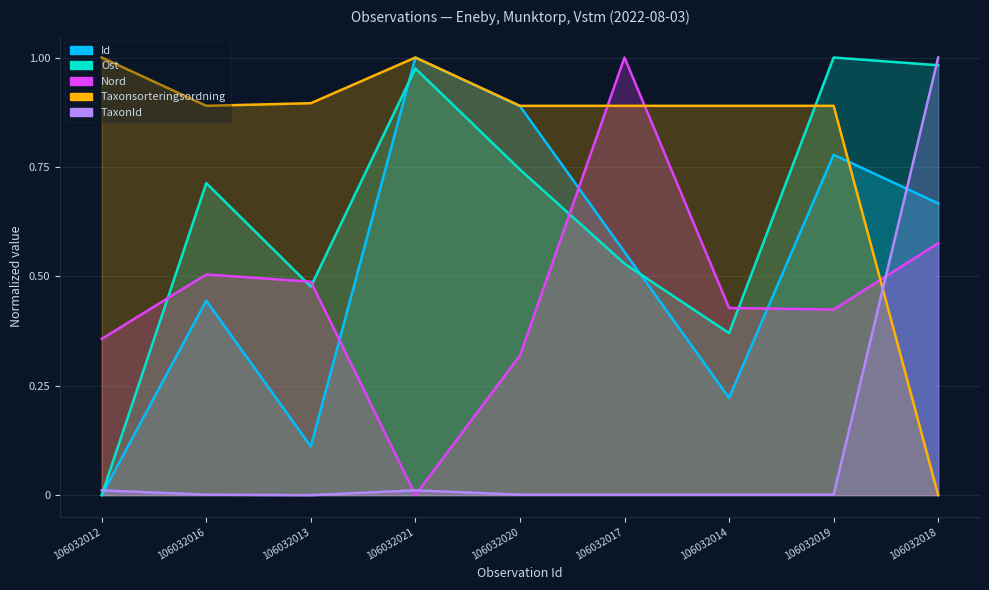

What is the spread (max minus min) of values at 106032019?

1.0